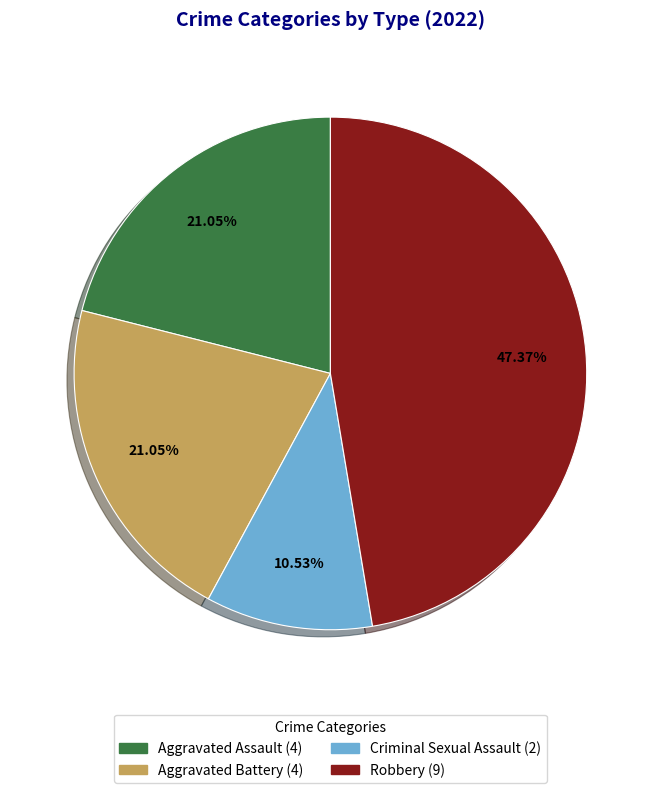

Is the sum of Aggravated Battery and Aggravated Assault greater than half?

No